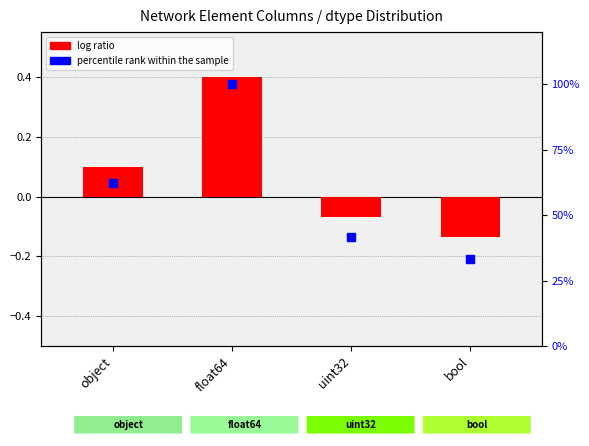

At which category is the sum across all series the highest?

float64